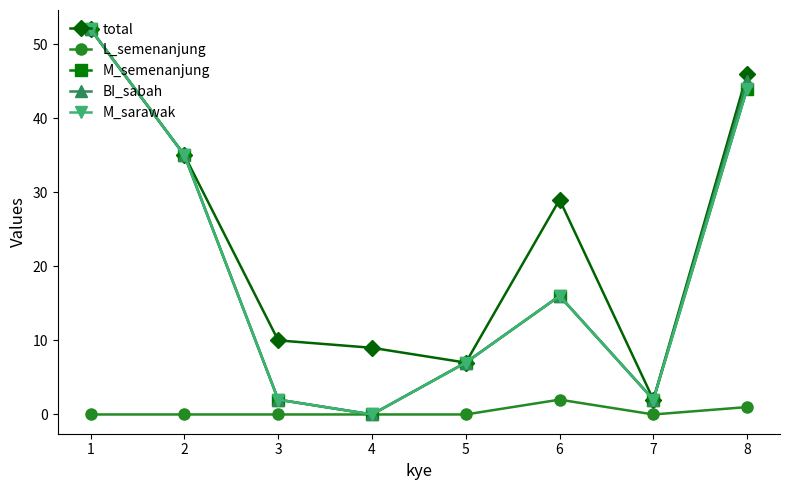

Is the value of total at 6 greater than the value of BI_sabah at 8?

No